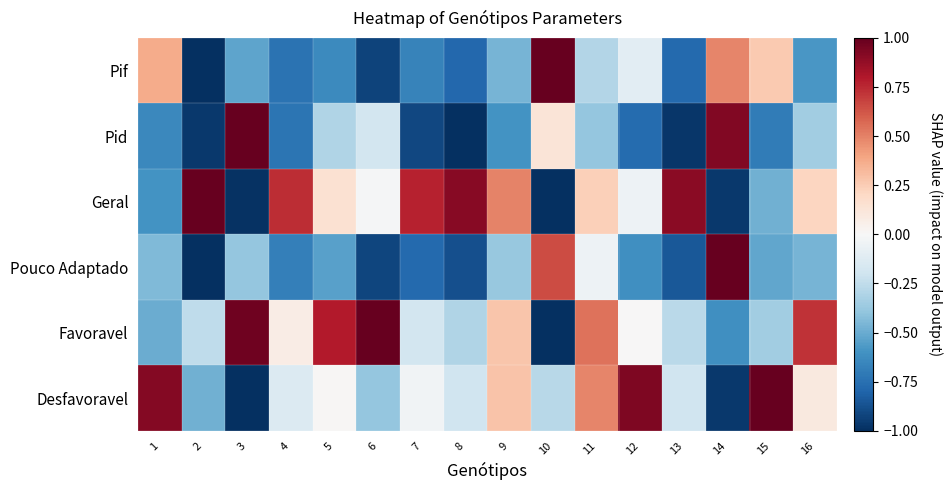

Which series has the largest total across all categories?

Geral